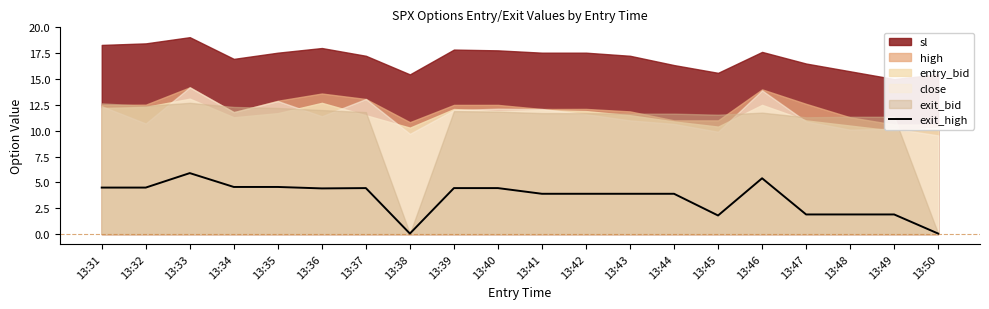

What is the difference between the maximum and minimum values?

5.9